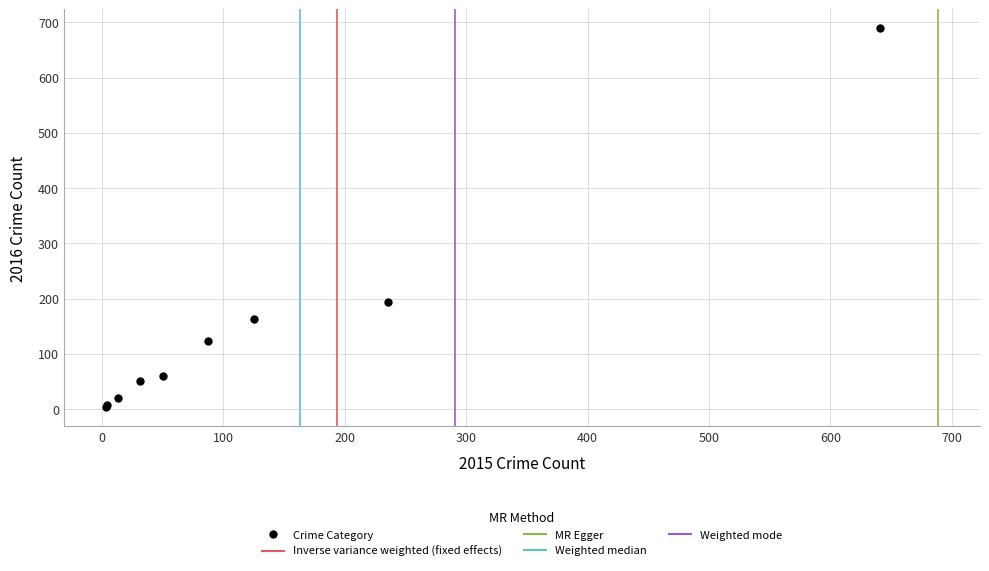

What Y value in the scatter plot is closest to 346?

194